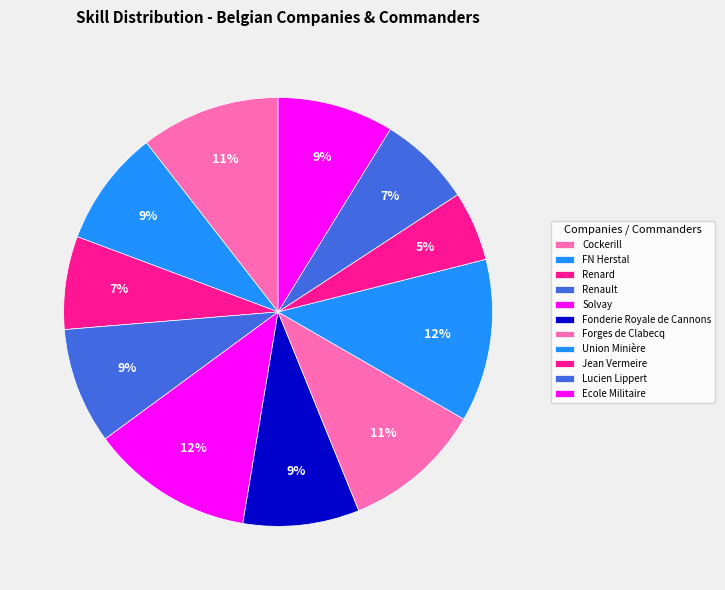

Rank the categories by value from highest to lowest.

Solvay, Union Minière, Cockerill, Forges de Clabecq, FN Herstal, Renault, Fonderie Royale de Cannons, Ecole Militaire, Renard, Lucien Lippert, Jean Vermeire